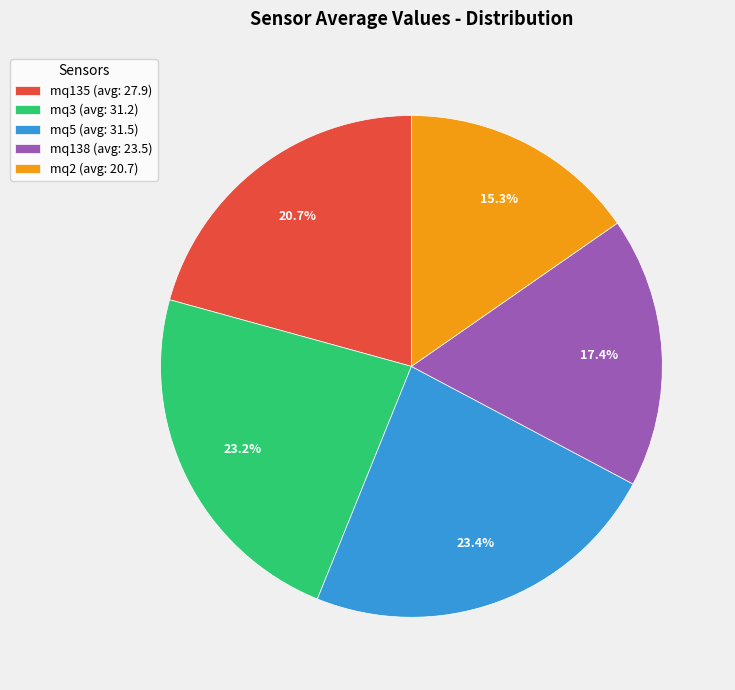

Is mq135 (avg: 27.9) the majority of the pie?

No